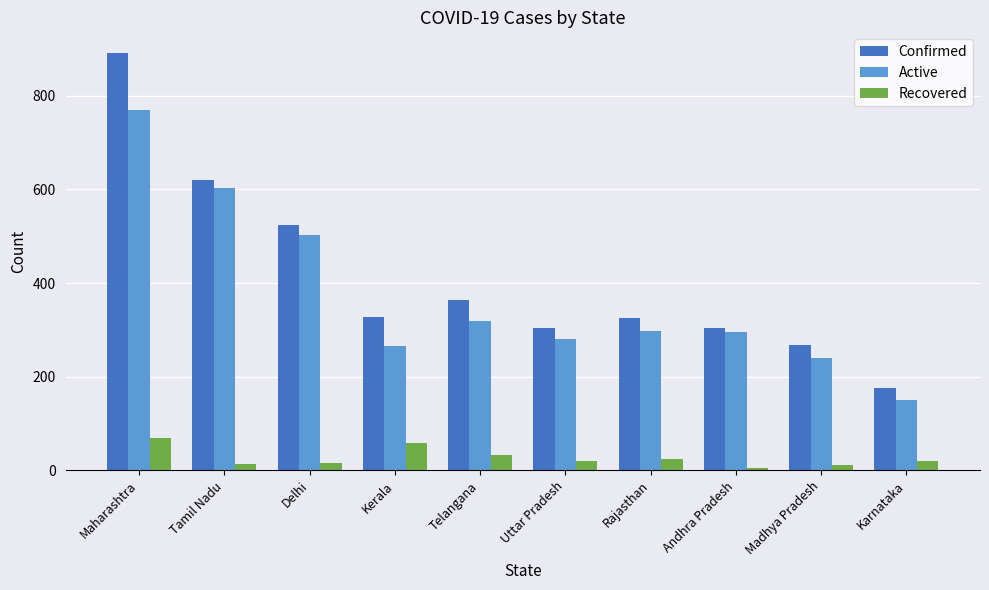

Which series changed the most between Tamil Nadu and Kerala?

Active